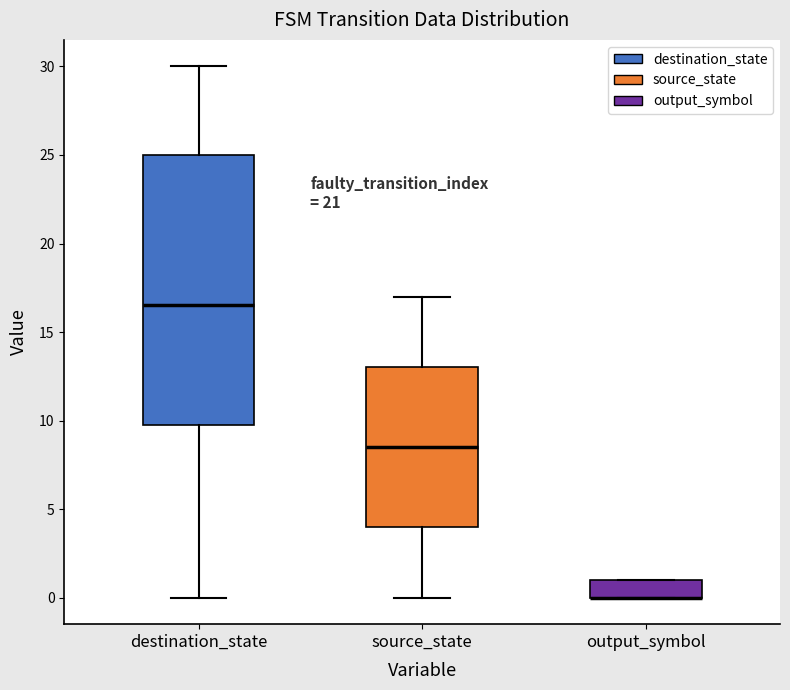

Comparing the boxes themselves (not the whiskers), which one is the tallest?

destination_state